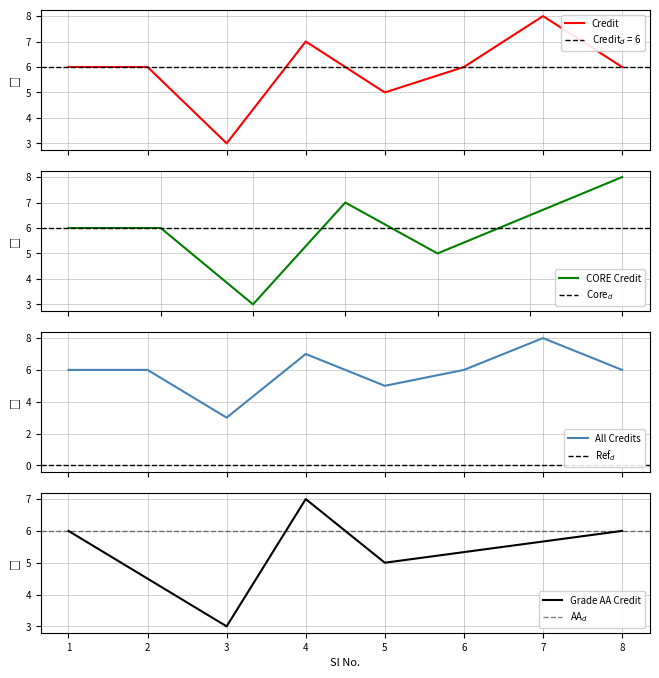

Does the chart have visible grid lines?

Yes